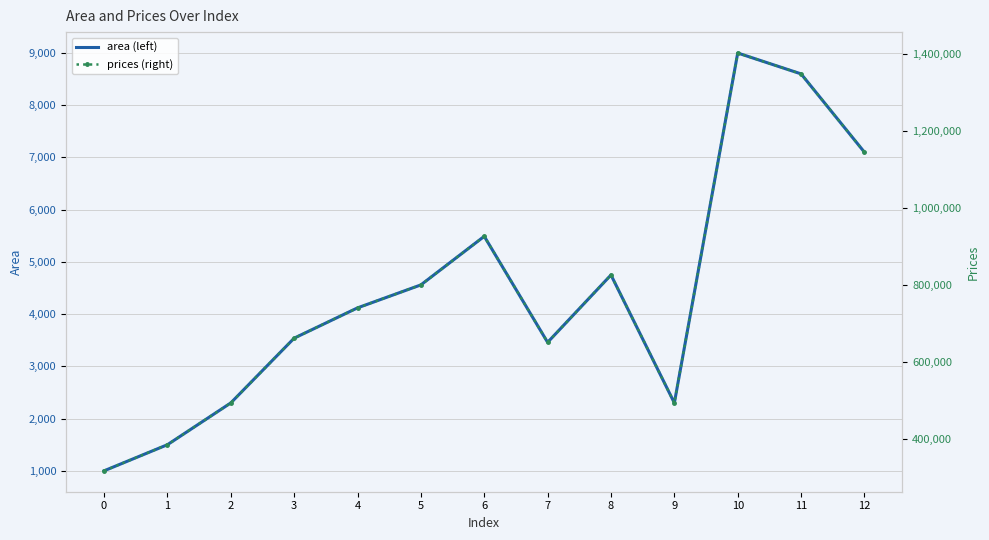

What is the value of the prices (right) point at the 2nd from the left?

384297.9